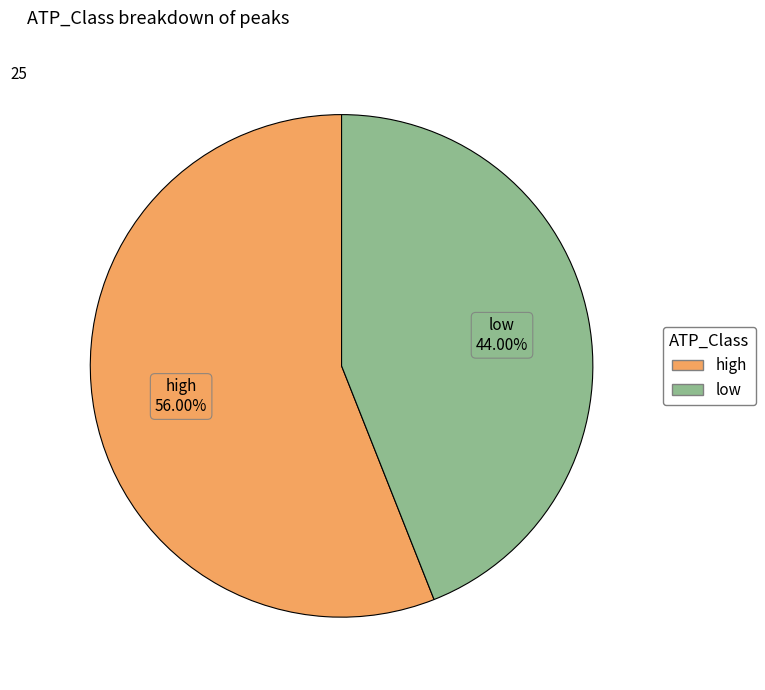

Which slice is the smallest?

low